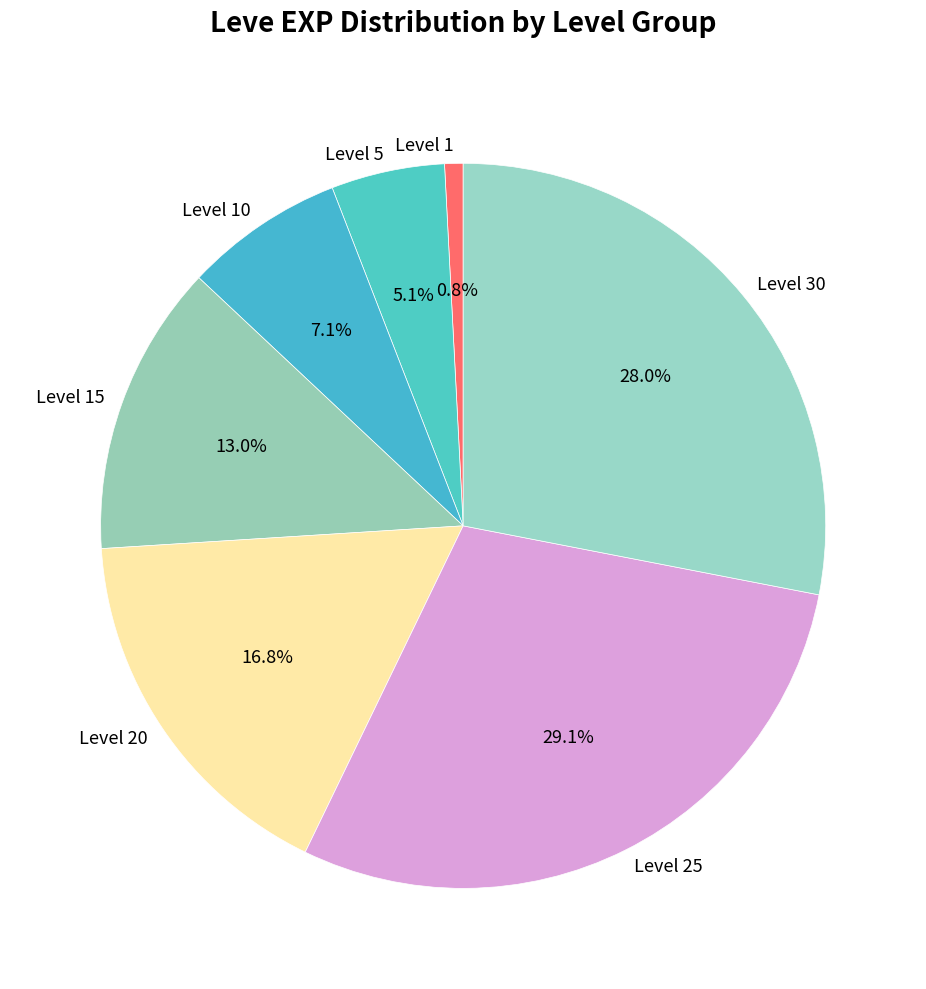

Does any single category account for the majority?

No